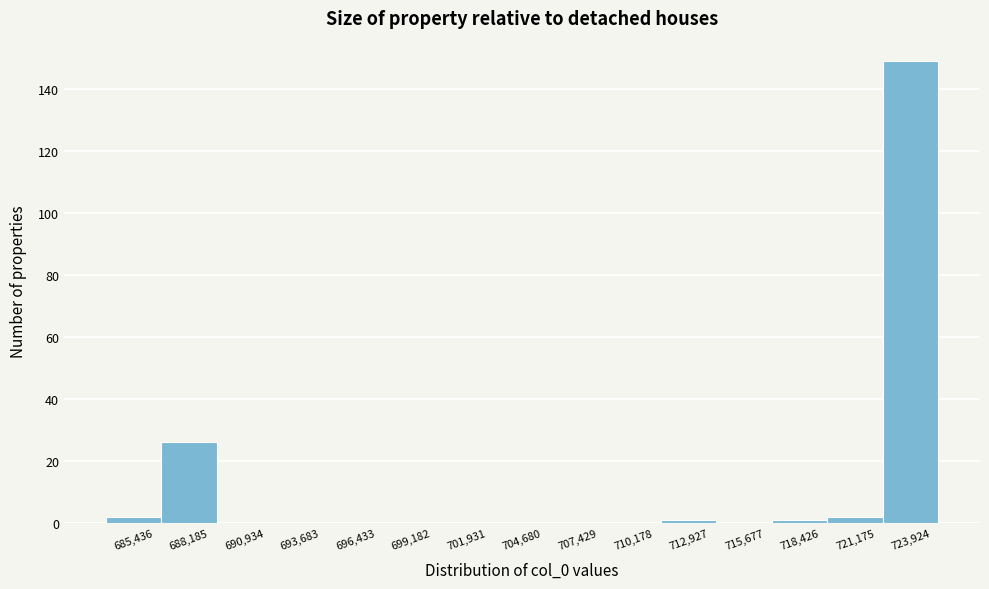

What is the height of the bar covering 687000 to 689500 on the x-axis? Neither the bar edges nor the heights are printed on the chart, so give them approximately, as read against the axes.

26